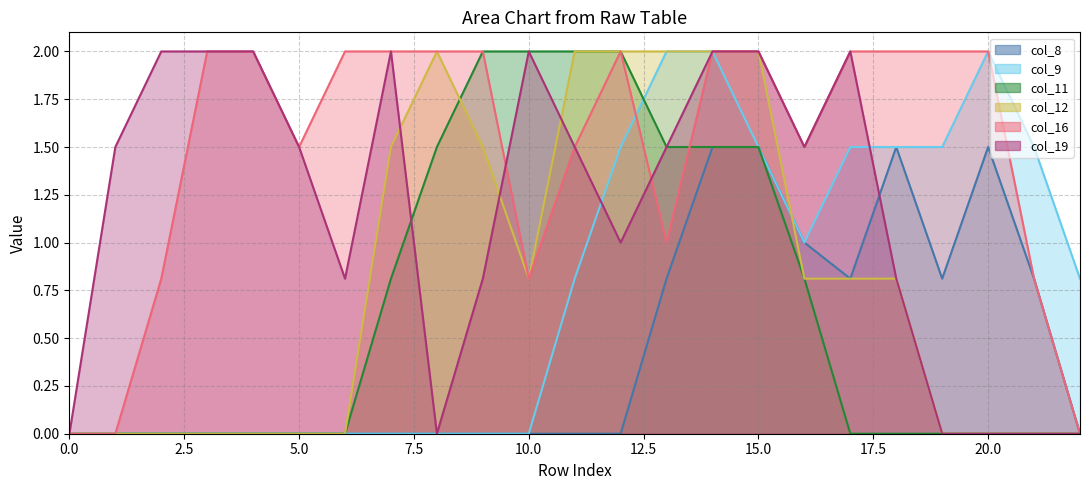

Which series has the widest spread of values?

col_9